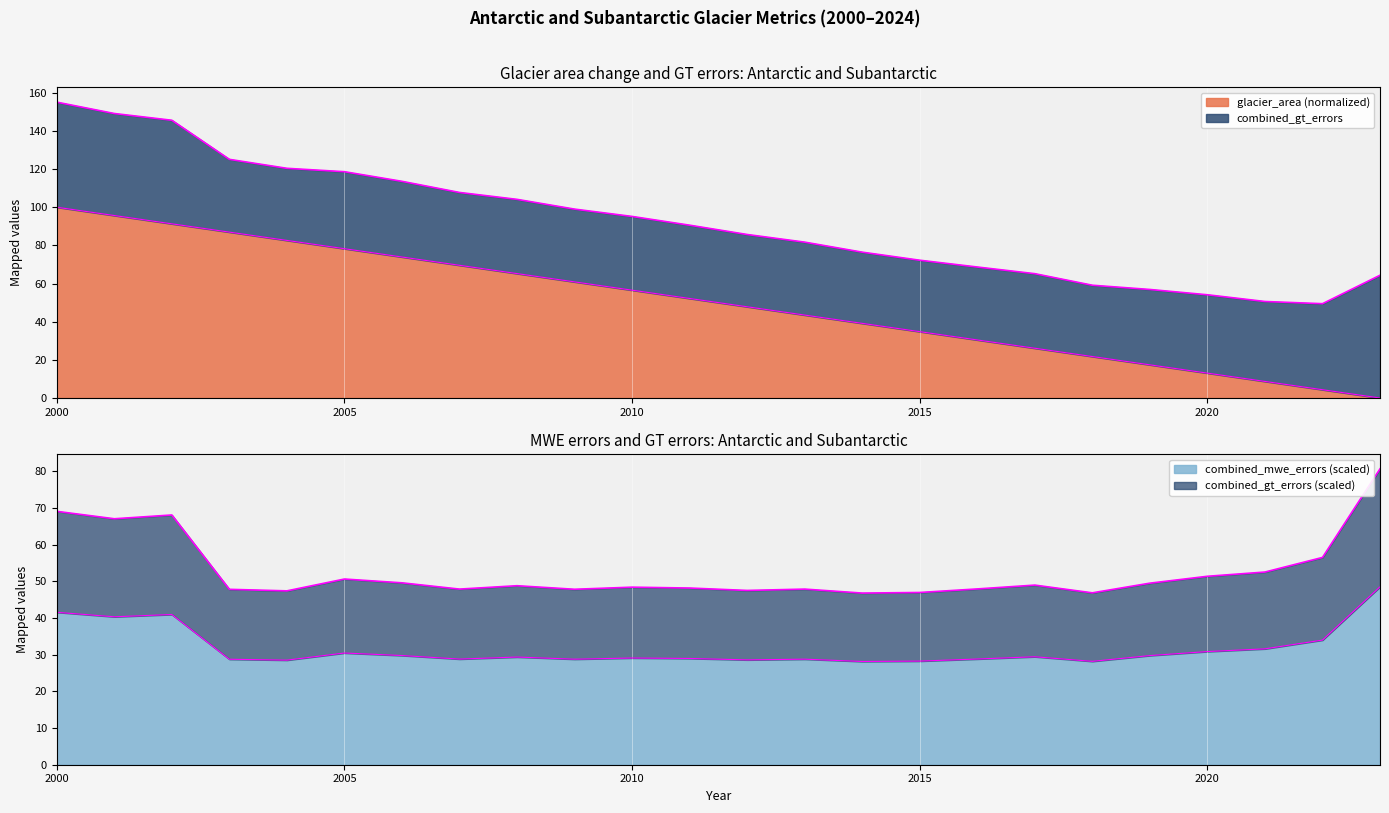

At 2019, list the series in order from smallest to largest.

glacier_area, combined_mwe_errors, combined_gt_errors